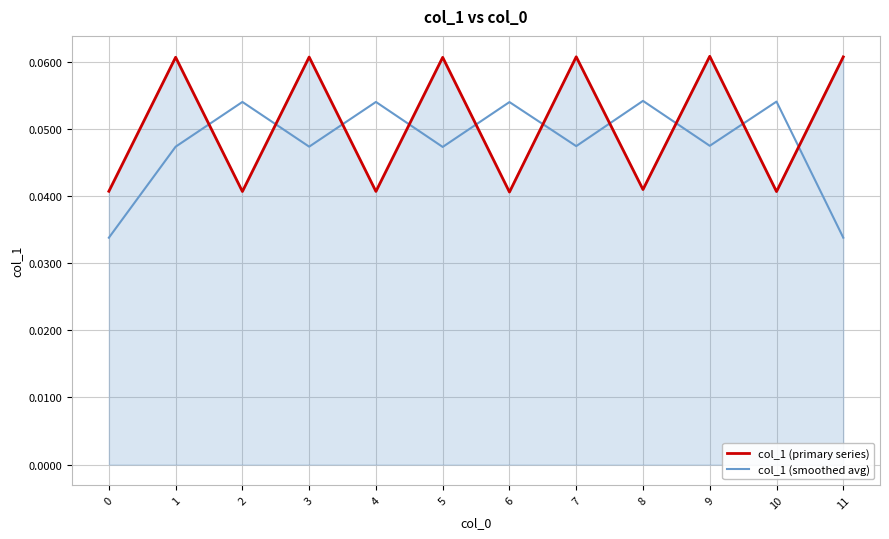

Does the chart have visible grid lines?

Yes